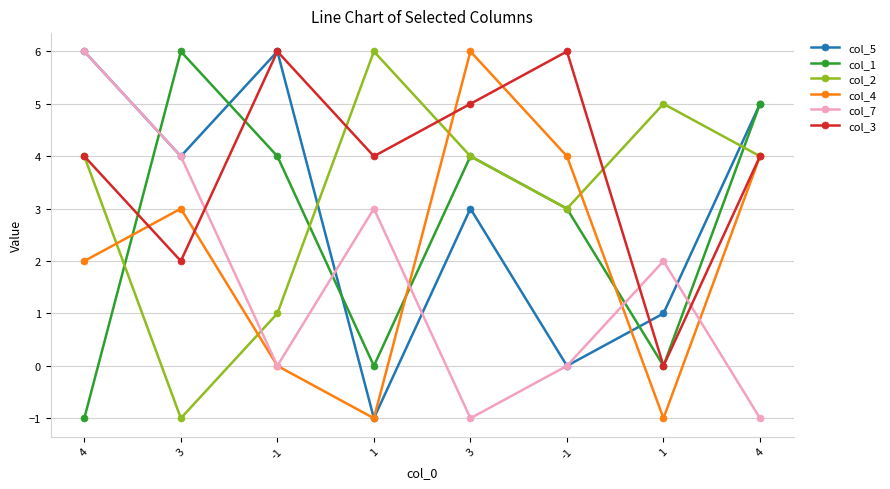

Reading left to right, what are all the values shown in this chart?

col_5: 4=6	3=4	-1=6	1=-1	3=3	-1=0	1=1	4=5
col_1: 4=-1	3=6	-1=4	1=0	3=4	-1=3	1=0	4=5
col_2: 4=4	3=-1	-1=1	1=6	3=4	-1=3	1=5	4=4
col_4: 4=2	3=3	-1=0	1=-1	3=6	-1=4	1=-1	4=4
col_7: 4=6	3=4	-1=0	1=3	3=-1	-1=0	1=2	4=-1
col_3: 4=4	3=2	-1=6	1=4	3=5	-1=6	1=0	4=4